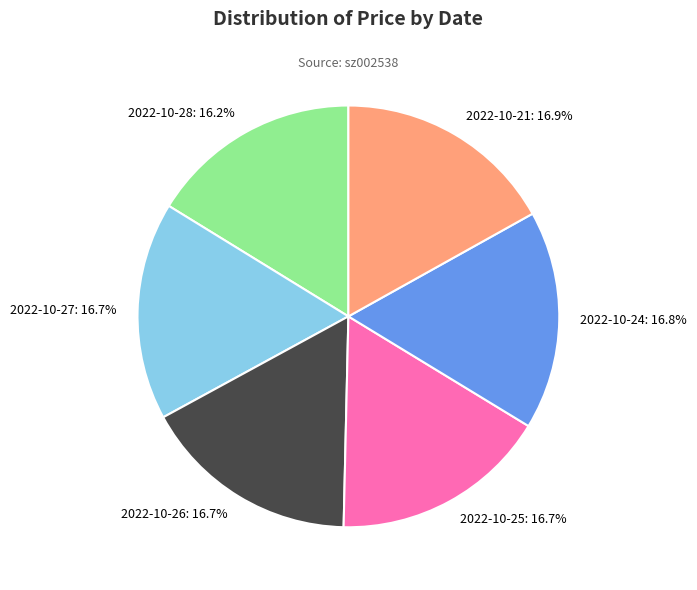

How many slices are in this pie chart?

6